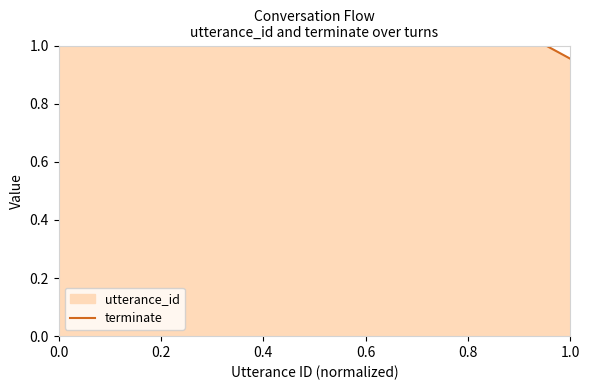

How many categories are shown in the chart?

22